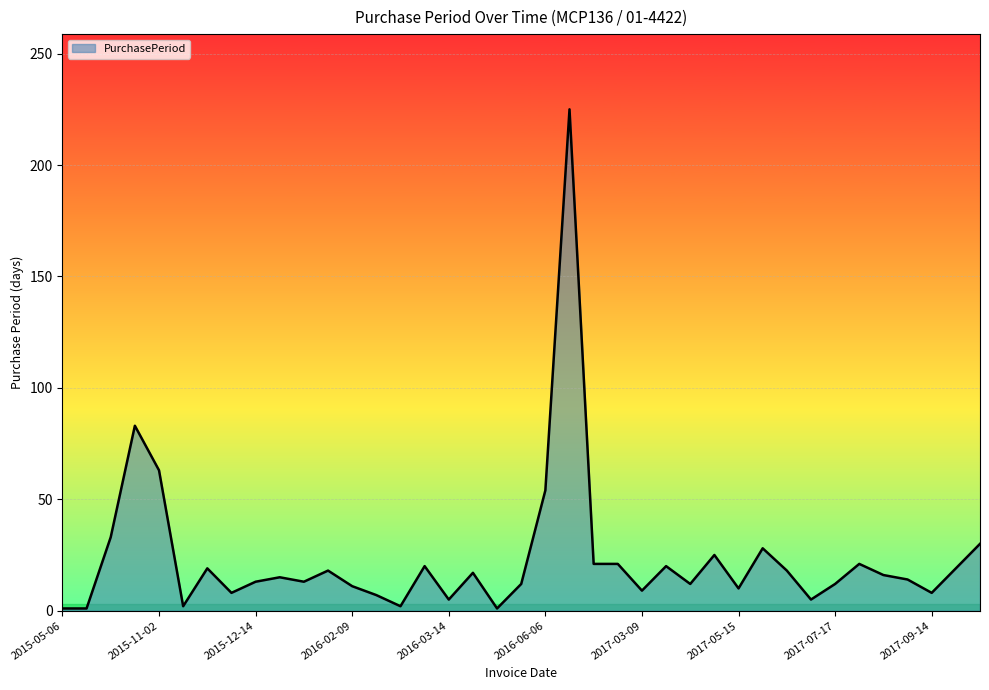

What is the difference between the maximum and minimum values?

224